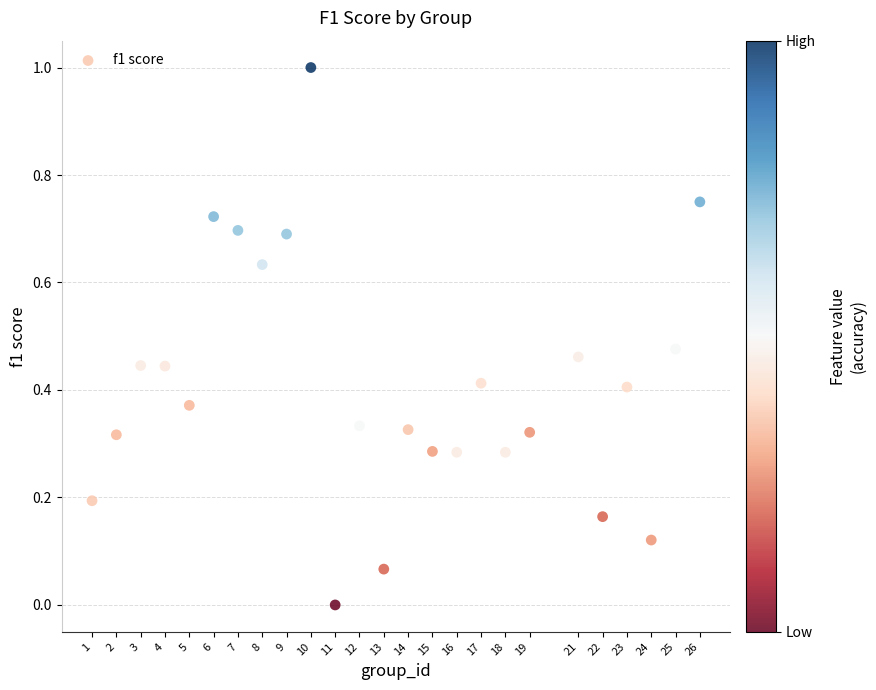

What is the range of X values (max minus min)?

25.0